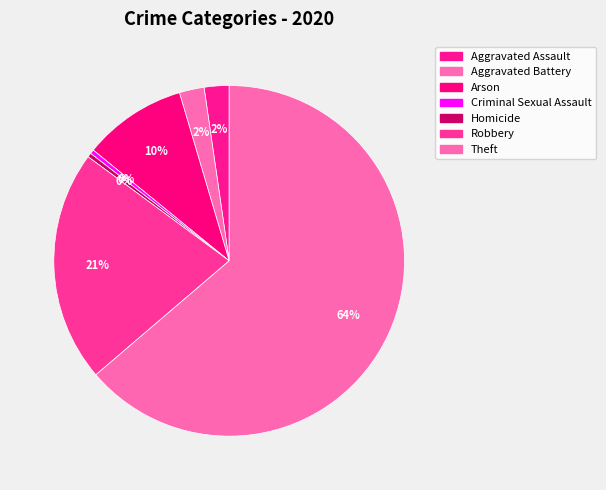

Which category has the biggest portion of the pie?

Theft